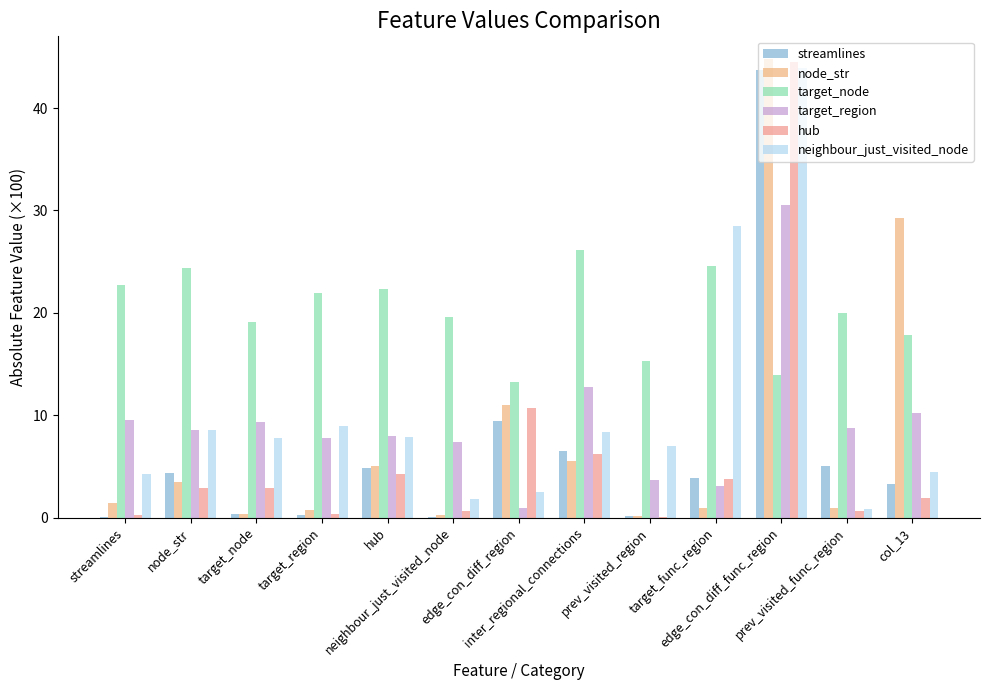

Read the node_str value at prev_visited_func_region.

0.9